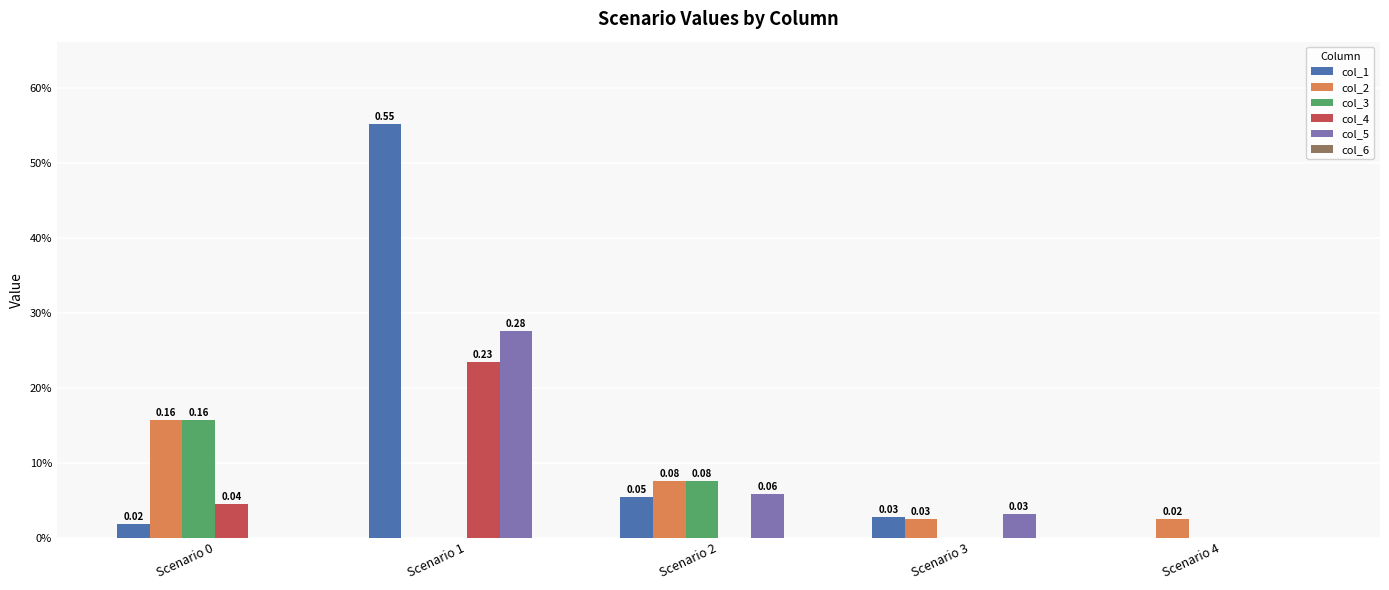

What is the difference between the maximum and minimum values in the col_5 series?

0.3